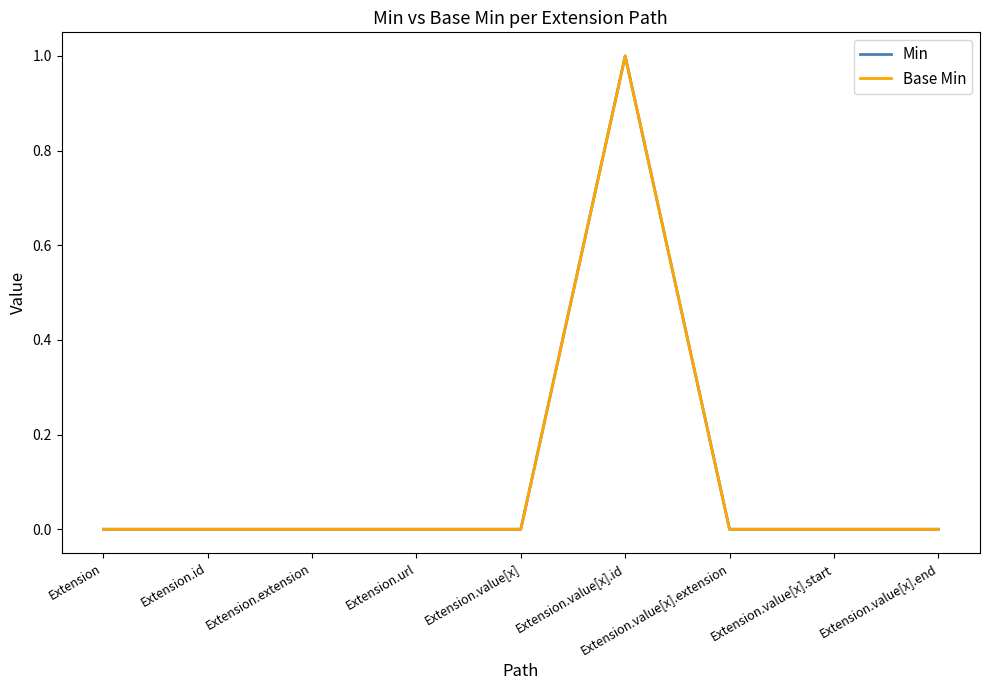

What is the label of the 7th point from the right?

Extension.extension